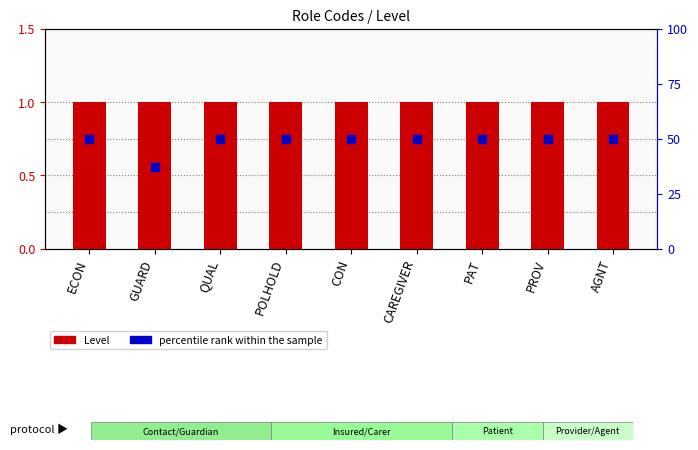

At which category is the sum across all series the highest?

ECON